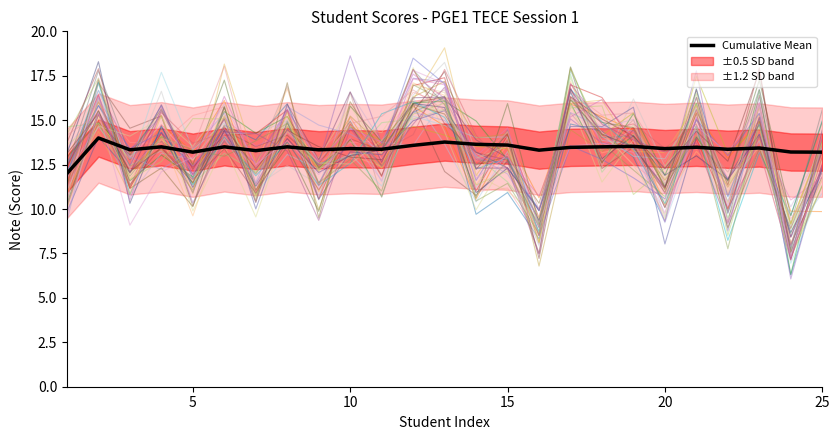

What is the maximum value for Cumulative Mean?

14.0